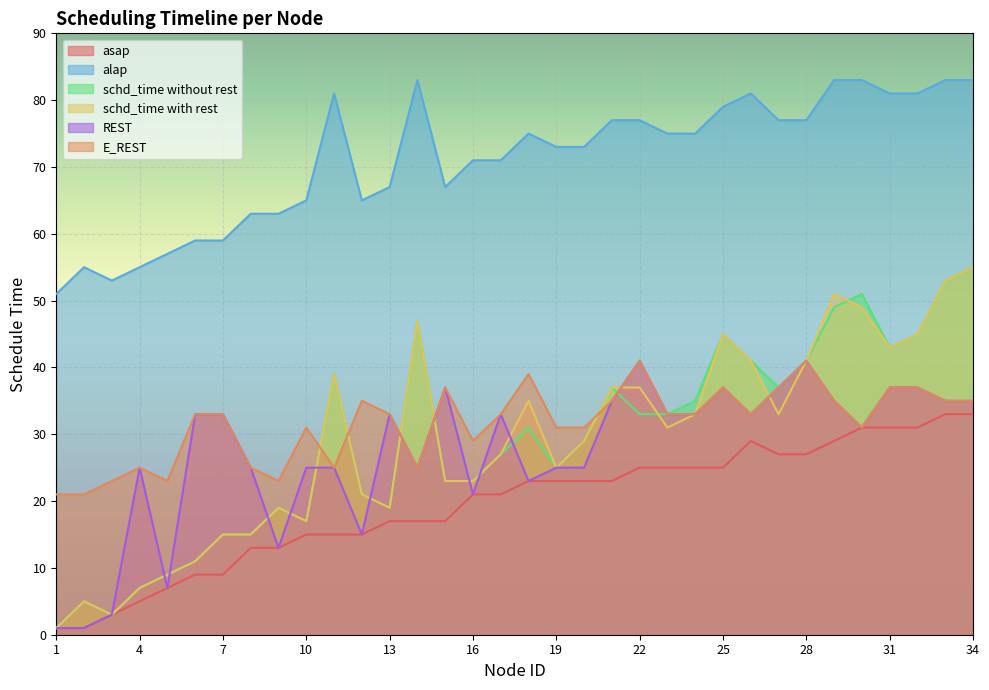

Count the number of categories in the chart.

34